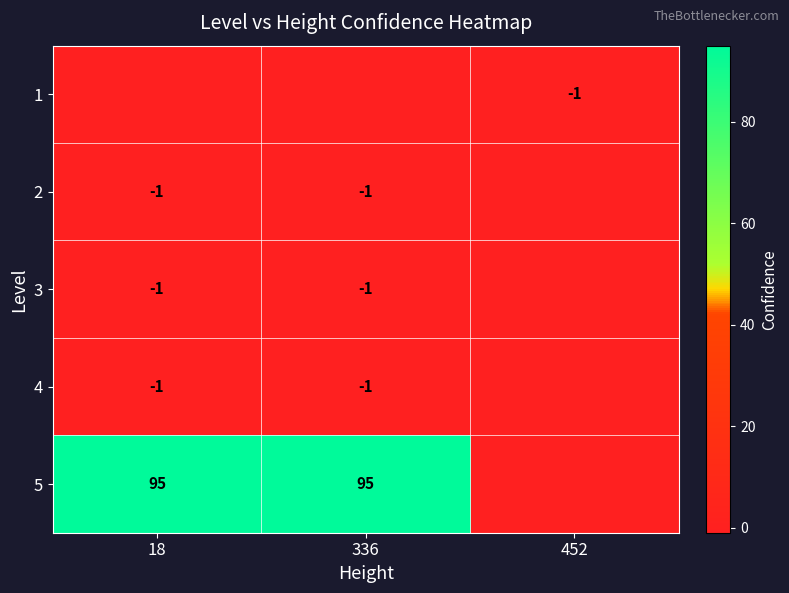

The 5 series shows 95 at 336. True or false?

True